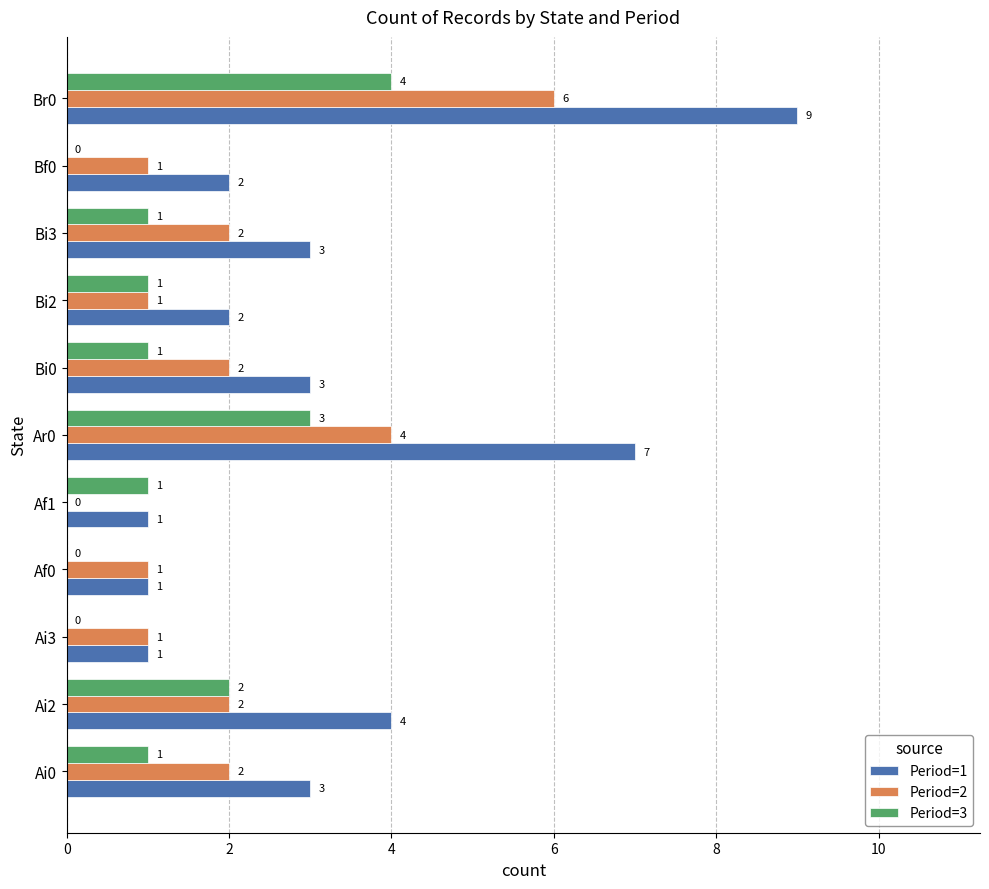

Between Ai3 and Bi3, which series saw the biggest shift?

Period=1